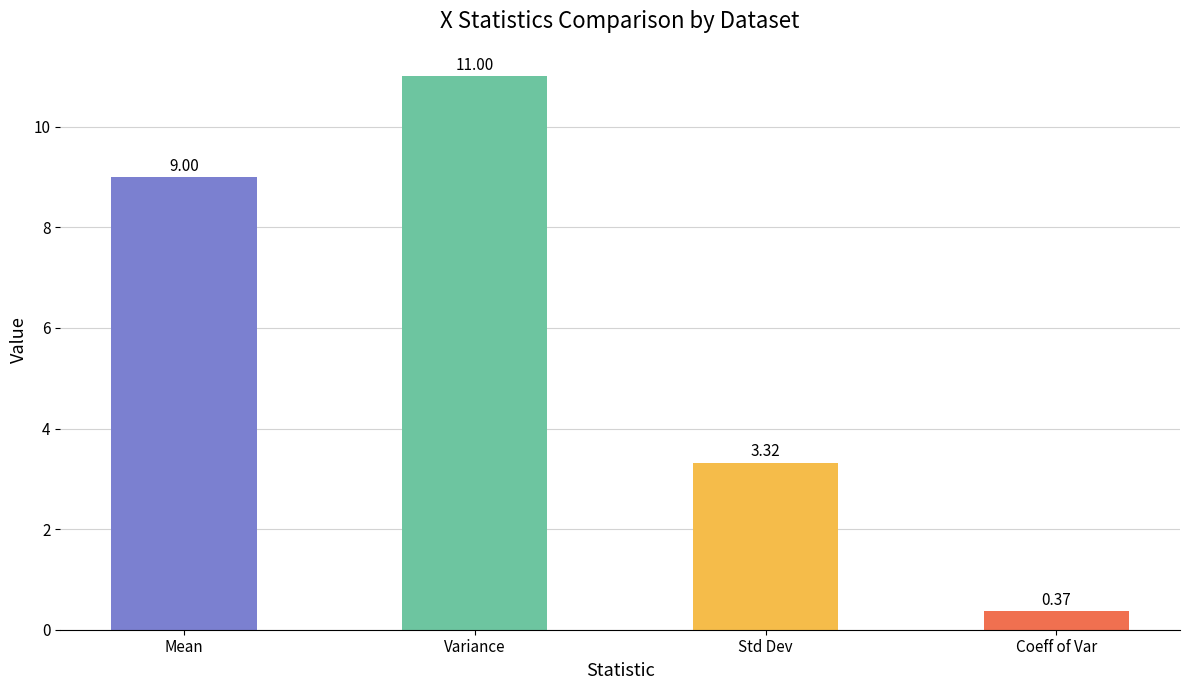

What is the label of the 2nd bar from the right?

Std Dev